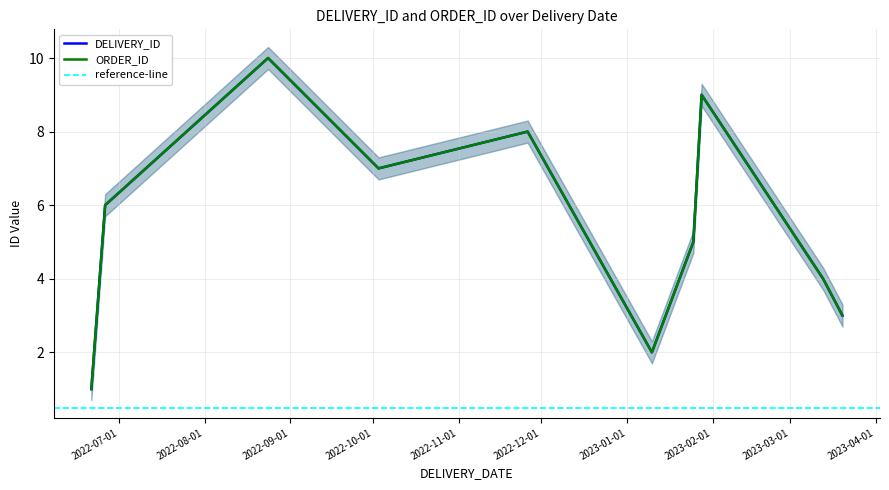

At how many categories does at least one series exceed 6?

4